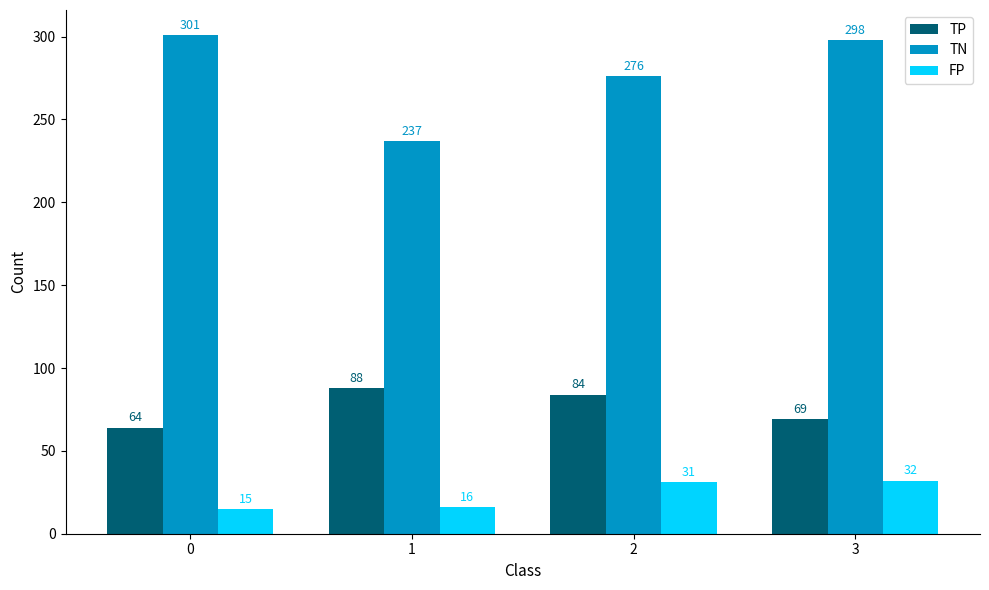

What is the average value of the TN series?

278